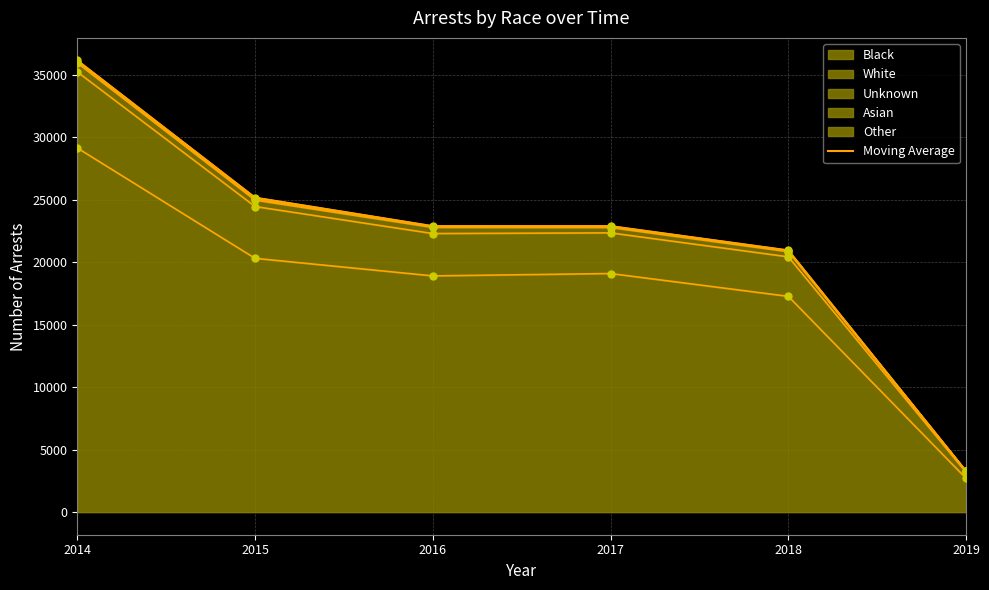

Where does the data first go above 22885?

2014